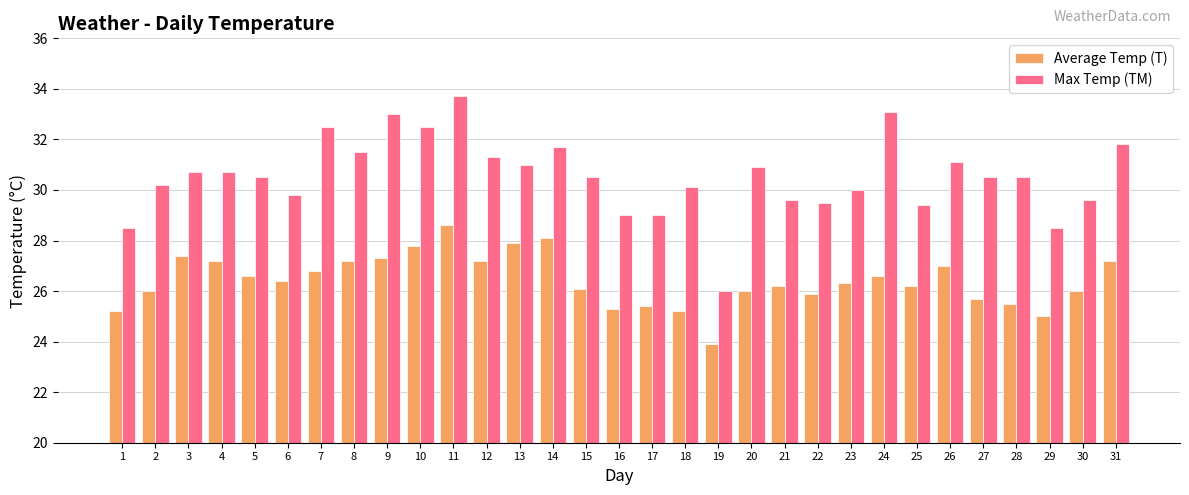

Read the Average Temp (T) value at 16.

25.3